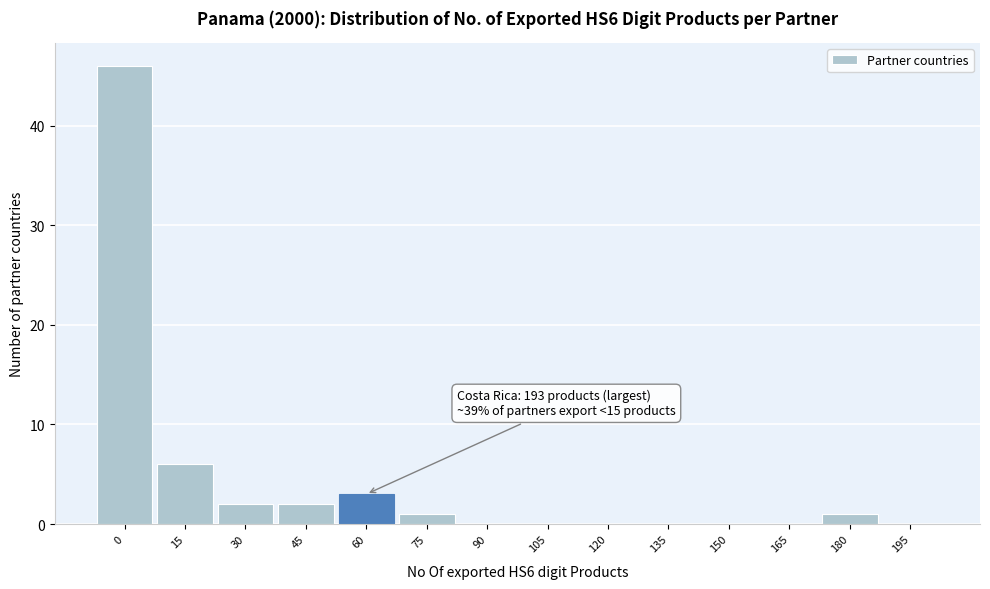

Reading left to right, what are all the values shown in this chart?

0=46	15=6	30=2	45=2	60=3	75=1	90=0	105=0	120=0	135=0	150=0	165=0	180=1	195=0